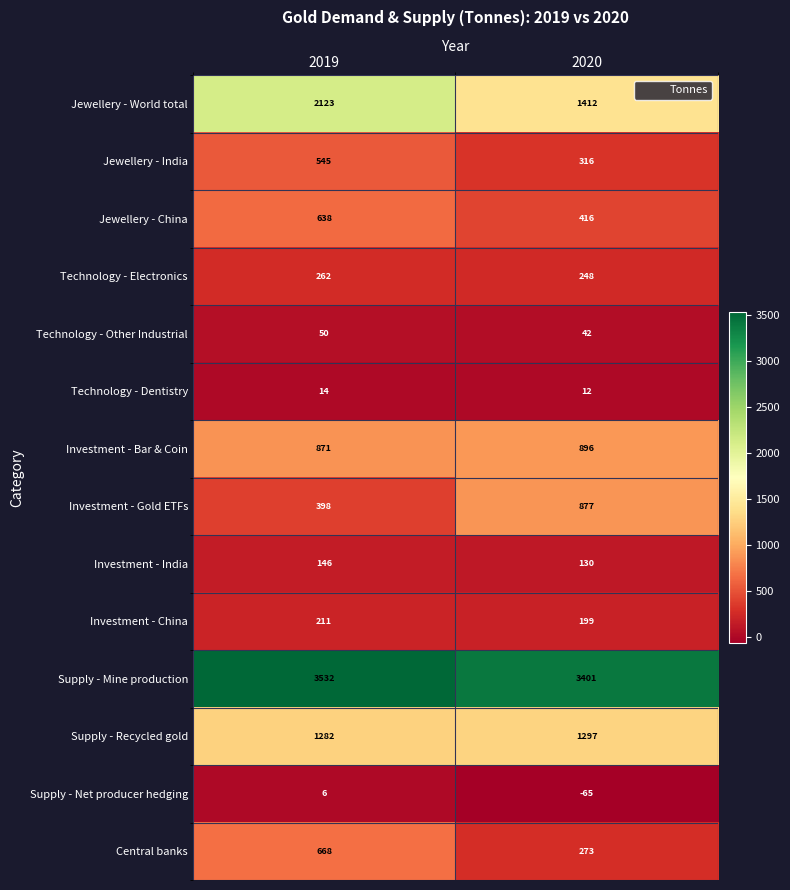

How many categories are shown in the chart?

2